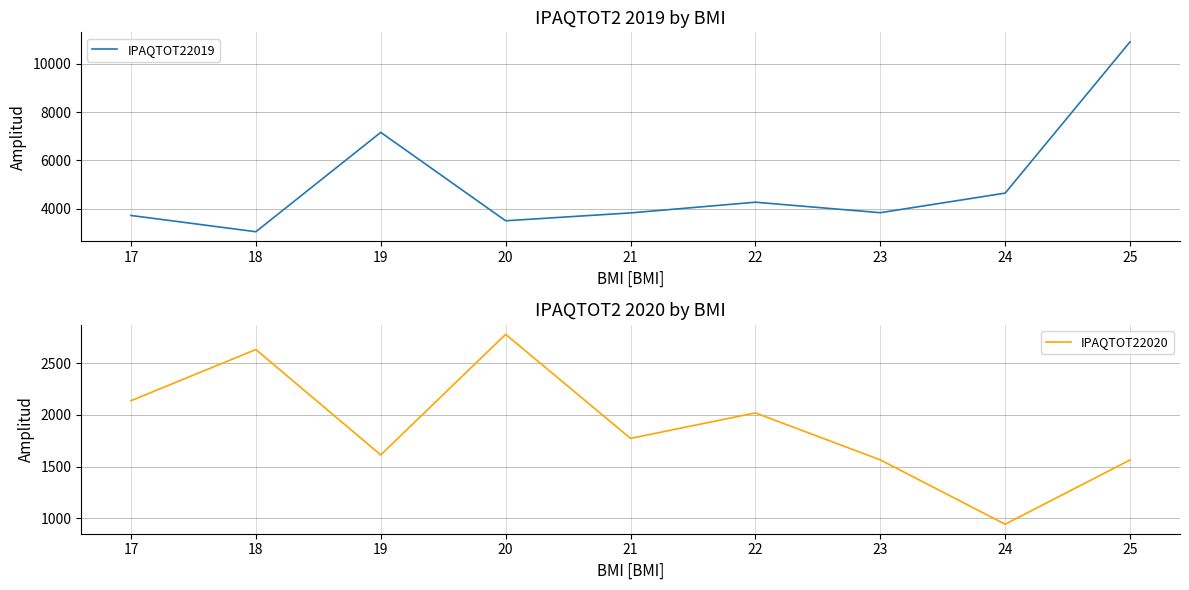

Between 19 and 21, which is larger?

19